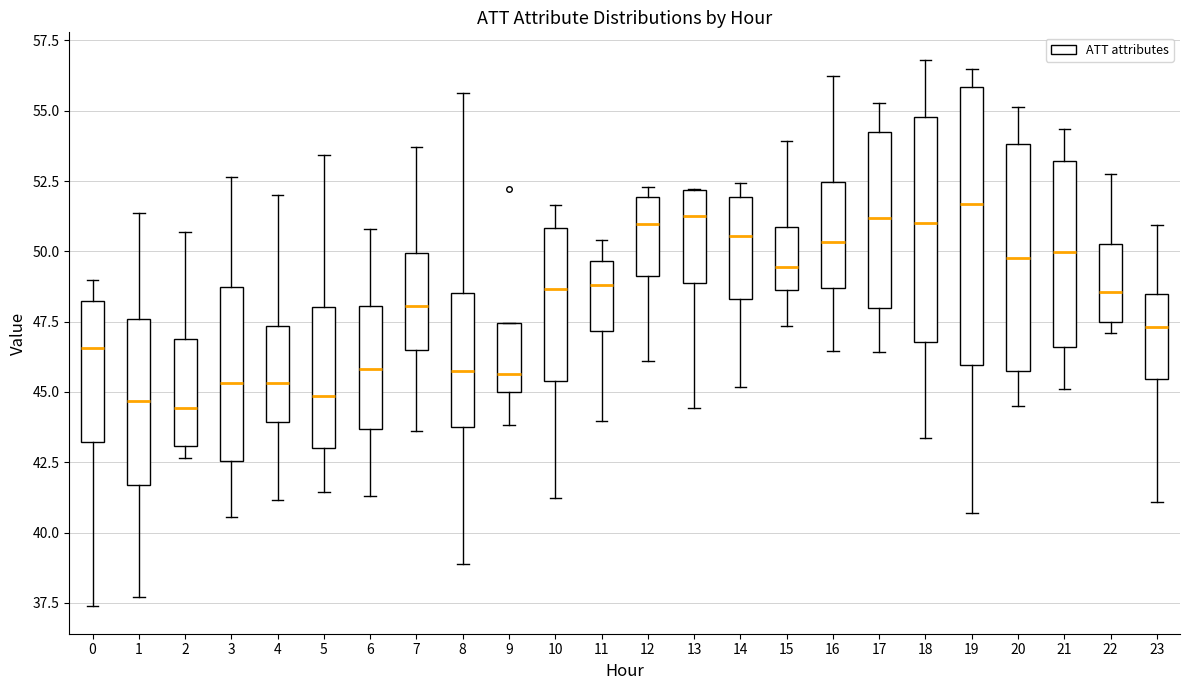

Where is the upper edge of the box at x = 0 on the y-axis? The values are not printed on the chart, so give them approximately, as read against the axis.

48.0